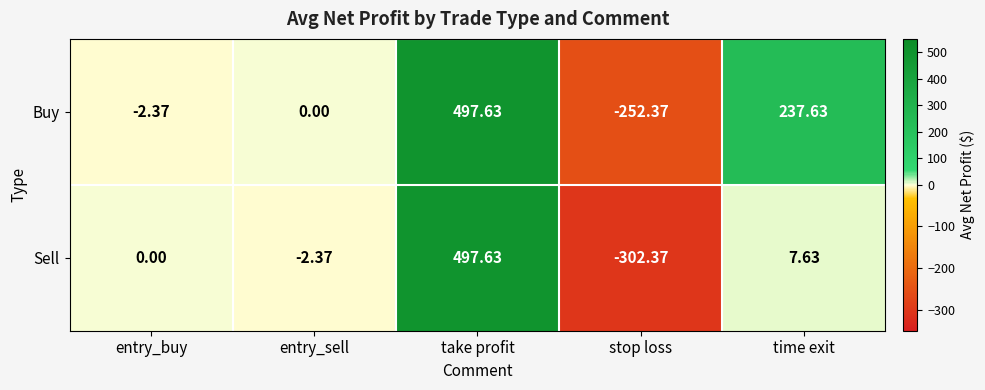

Count the number of data series in this chart.

2